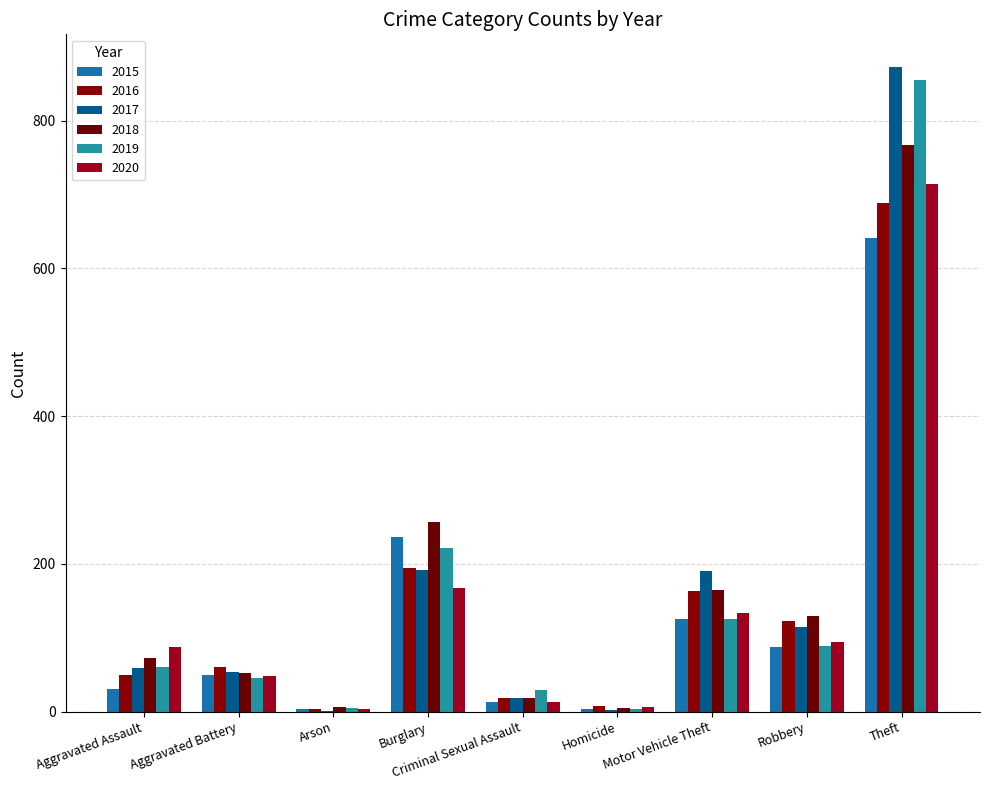

Which has a higher value, Arson or Theft?

Theft